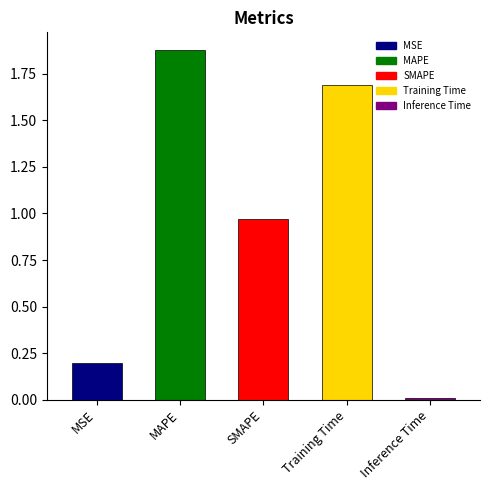

What is the label of the 5th bar from the left?

Inference Time